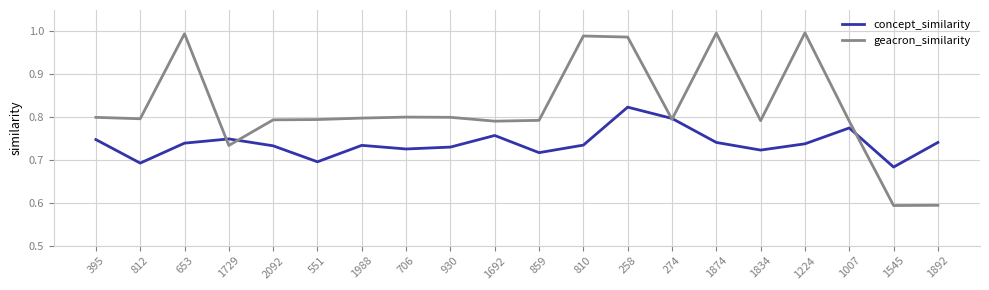

The value of concept_similarity at 395 is 1.1. True or false?

False